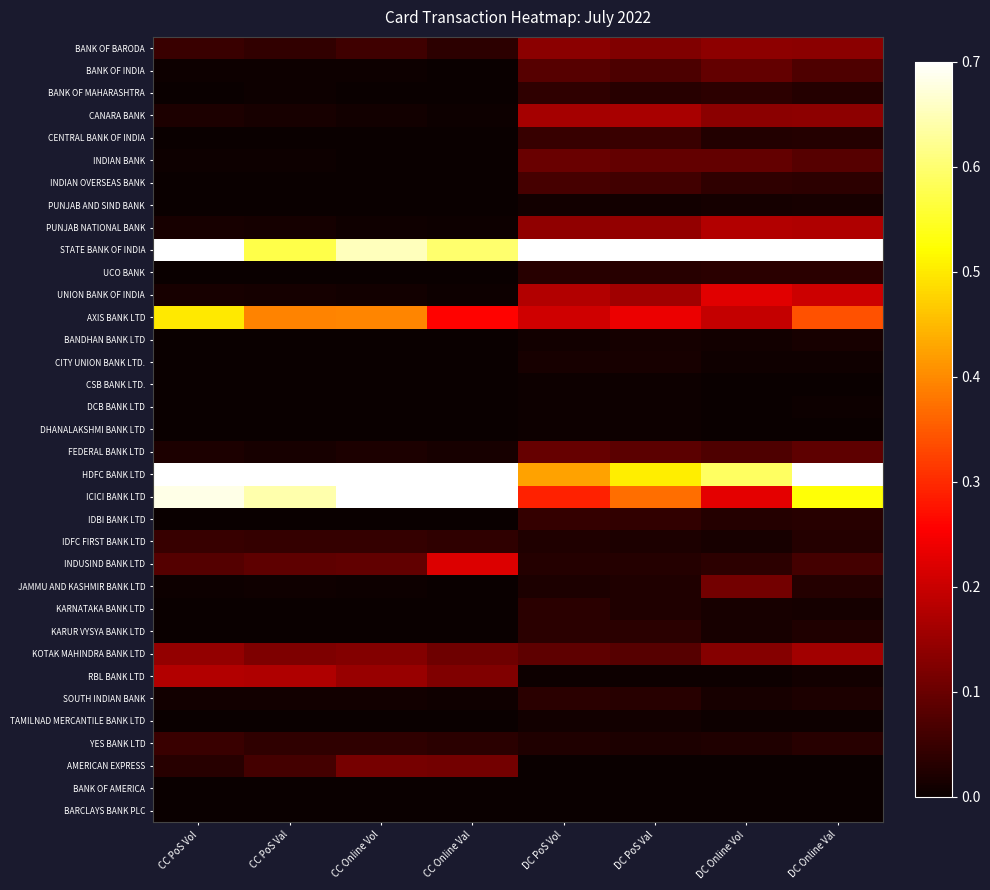

Reading left to right, transcribe all the data shown in this chart.

BANK OF BARODA: CC PoS Vol=0.1	CC PoS Val=0.0	CC Online Vol=0.1	CC Online Val=0.0	DC PoS Vol=0.1	DC PoS Val=0.1	DC Online Vol=0.1	DC Online Val=0.1
BANK OF INDIA: CC PoS Vol=0.0	CC PoS Val=0.0	CC Online Vol=0.0	CC Online Val=0.0	DC PoS Vol=0.1	DC PoS Val=0.1	DC Online Vol=0.1	DC Online Val=0.1
BANK OF MAHARASHTRA: CC PoS Vol=0.0	CC PoS Val=0.0	CC Online Vol=0.0	CC Online Val=0.0	DC PoS Vol=0.0	DC PoS Val=0.0	DC Online Vol=0.0	DC Online Val=0.0
CANARA BANK: CC PoS Vol=0.0	CC PoS Val=0.0	CC Online Vol=0.0	CC Online Val=0.0	DC PoS Vol=0.2	DC PoS Val=0.2	DC Online Vol=0.1	DC Online Val=0.1
CENTRAL BANK OF INDIA: CC PoS Vol=0.0	CC PoS Val=0.0	CC Online Vol=0.0	CC Online Val=0.0	DC PoS Vol=0.0	DC PoS Val=0.0	DC Online Vol=0.0	DC Online Val=0.0
INDIAN BANK: CC PoS Vol=0.0	CC PoS Val=0.0	CC Online Vol=0.0	CC Online Val=0.0	DC PoS Vol=0.1	DC PoS Val=0.1	DC Online Vol=0.1	DC Online Val=0.1
INDIAN OVERSEAS BANK: CC PoS Vol=0.0	CC PoS Val=0.0	CC Online Vol=0.0	CC Online Val=0.0	DC PoS Vol=0.1	DC PoS Val=0.1	DC Online Vol=0.0	DC Online Val=0.0
PUNJAB AND SIND BANK: CC PoS Vol=0.0	CC PoS Val=0.0	CC Online Vol=0.0	CC Online Val=0.0	DC PoS Vol=0.0	DC PoS Val=0.0	DC Online Vol=0.0	DC Online Val=0.0
PUNJAB NATIONAL BANK: CC PoS Vol=0.0	CC PoS Val=0.0	CC Online Vol=0.0	CC Online Val=0.0	DC PoS Vol=0.1	DC PoS Val=0.1	DC Online Vol=0.2	DC Online Val=0.2
STATE BANK OF INDIA: CC PoS Vol=0.7	CC PoS Val=0.6	CC Online Vol=0.7	CC Online Val=0.6	DC PoS Vol=1.0	DC PoS Val=1.0	DC Online Vol=1.0	DC Online Val=1.0
UCO BANK: CC PoS Vol=0.0	CC PoS Val=0.0	CC Online Vol=0.0	CC Online Val=0.0	DC PoS Vol=0.0	DC PoS Val=0.0	DC Online Vol=0.0	DC Online Val=0.0
UNION BANK OF INDIA: CC PoS Vol=0.0	CC PoS Val=0.0	CC Online Vol=0.0	CC Online Val=0.0	DC PoS Vol=0.2	DC PoS Val=0.2	DC Online Vol=0.2	DC Online Val=0.2
AXIS BANK LTD: CC PoS Vol=0.5	CC PoS Val=0.4	CC Online Vol=0.4	CC Online Val=0.3	DC PoS Vol=0.2	DC PoS Val=0.2	DC Online Vol=0.2	DC Online Val=0.3
BANDHAN BANK LTD: CC PoS Vol=0.0	CC PoS Val=0.0	CC Online Vol=0.0	CC Online Val=0.0	DC PoS Vol=0.0	DC PoS Val=0.0	DC Online Vol=0.0	DC Online Val=0.0
CITY UNION BANK LTD.: CC PoS Vol=0.0	CC PoS Val=0.0	CC Online Vol=0.0	CC Online Val=0.0	DC PoS Vol=0.0	DC PoS Val=0.0	DC Online Vol=0.0	DC Online Val=0.0
CSB BANK LTD.: CC PoS Vol=0.0	CC PoS Val=0.0	CC Online Vol=0.0	CC Online Val=0.0	DC PoS Vol=0.0	DC PoS Val=0.0	DC Online Vol=0.0	DC Online Val=0.0
DCB BANK LTD: CC PoS Vol=0.0	CC PoS Val=0.0	CC Online Vol=0.0	CC Online Val=0.0	DC PoS Vol=0.0	DC PoS Val=0.0	DC Online Vol=0.0	DC Online Val=0.0
DHANALAKSHMI BANK LTD: CC PoS Vol=0.0	CC PoS Val=0.0	CC Online Vol=0.0	CC Online Val=0.0	DC PoS Vol=0.0	DC PoS Val=0.0	DC Online Vol=0.0	DC Online Val=0.0
FEDERAL BANK LTD: CC PoS Vol=0.0	CC PoS Val=0.0	CC Online Vol=0.0	CC Online Val=0.0	DC PoS Vol=0.1	DC PoS Val=0.1	DC Online Vol=0.1	DC Online Val=0.1
HDFC BANK LTD: CC PoS Vol=1.0	CC PoS Val=1.0	CC Online Vol=1.0	CC Online Val=1.0	DC PoS Vol=0.4	DC PoS Val=0.5	DC Online Vol=0.6	DC Online Val=0.9
ICICI BANK LTD: CC PoS Vol=0.7	CC PoS Val=0.6	CC Online Vol=0.9	CC Online Val=0.7	DC PoS Vol=0.3	DC PoS Val=0.4	DC Online Vol=0.2	DC Online Val=0.5
IDBI BANK LTD: CC PoS Vol=0.0	CC PoS Val=0.0	CC Online Vol=0.0	CC Online Val=0.0	DC PoS Vol=0.0	DC PoS Val=0.0	DC Online Vol=0.0	DC Online Val=0.0
IDFC FIRST BANK LTD: CC PoS Vol=0.0	CC PoS Val=0.0	CC Online Vol=0.0	CC Online Val=0.0	DC PoS Vol=0.0	DC PoS Val=0.0	DC Online Vol=0.0	DC Online Val=0.0
INDUSIND BANK LTD: CC PoS Vol=0.1	CC PoS Val=0.1	CC Online Vol=0.1	CC Online Val=0.2	DC PoS Vol=0.0	DC PoS Val=0.0	DC Online Vol=0.0	DC Online Val=0.1
JAMMU AND KASHMIR BANK LTD: CC PoS Vol=0.0	CC PoS Val=0.0	CC Online Vol=0.0	CC Online Val=0.0	DC PoS Vol=0.0	DC PoS Val=0.0	DC Online Vol=0.1	DC Online Val=0.0
KARNATAKA BANK LTD: CC PoS Vol=0.0	CC PoS Val=0.0	CC Online Vol=0.0	CC Online Val=0.0	DC PoS Vol=0.0	DC PoS Val=0.0	DC Online Vol=0.0	DC Online Val=0.0
KARUR VYSYA BANK LTD: CC PoS Vol=0.0	CC PoS Val=0.0	CC Online Vol=0.0	CC Online Val=0.0	DC PoS Vol=0.0	DC PoS Val=0.0	DC Online Vol=0.0	DC Online Val=0.0
KOTAK MAHINDRA BANK LTD: CC PoS Vol=0.1	CC PoS Val=0.1	CC Online Vol=0.1	CC Online Val=0.1	DC PoS Vol=0.1	DC PoS Val=0.1	DC Online Vol=0.1	DC Online Val=0.2
RBL BANK LTD: CC PoS Vol=0.2	CC PoS Val=0.2	CC Online Vol=0.1	CC Online Val=0.1	DC PoS Vol=0.0	DC PoS Val=0.0	DC Online Vol=0.0	DC Online Val=0.0
SOUTH INDIAN BANK: CC PoS Vol=0.0	CC PoS Val=0.0	CC Online Vol=0.0	CC Online Val=0.0	DC PoS Vol=0.0	DC PoS Val=0.0	DC Online Vol=0.0	DC Online Val=0.0
TAMILNAD MERCANTILE BANK LTD: CC PoS Vol=0.0	CC PoS Val=0.0	CC Online Vol=0.0	CC Online Val=0.0	DC PoS Vol=0.0	DC PoS Val=0.0	DC Online Vol=0.0	DC Online Val=0.0
YES BANK LTD: CC PoS Vol=0.1	CC PoS Val=0.0	CC Online Vol=0.0	CC Online Val=0.0	DC PoS Vol=0.0	DC PoS Val=0.0	DC Online Vol=0.0	DC Online Val=0.0
AMERICAN EXPRESS: CC PoS Vol=0.0	CC PoS Val=0.1	CC Online Vol=0.1	CC Online Val=0.1	DC PoS Vol=0.0	DC PoS Val=0.0	DC Online Vol=0.0	DC Online Val=0.0
BANK OF AMERICA: CC PoS Vol=0.0	CC PoS Val=0.0	CC Online Vol=0.0	CC Online Val=0.0	DC PoS Vol=0.0	DC PoS Val=0.0	DC Online Vol=0.0	DC Online Val=0.0
BARCLAYS BANK PLC: CC PoS Vol=0.0	CC PoS Val=0.0	CC Online Vol=0.0	CC Online Val=0.0	DC PoS Vol=0.0	DC PoS Val=0.0	DC Online Vol=0.0	DC Online Val=0.0